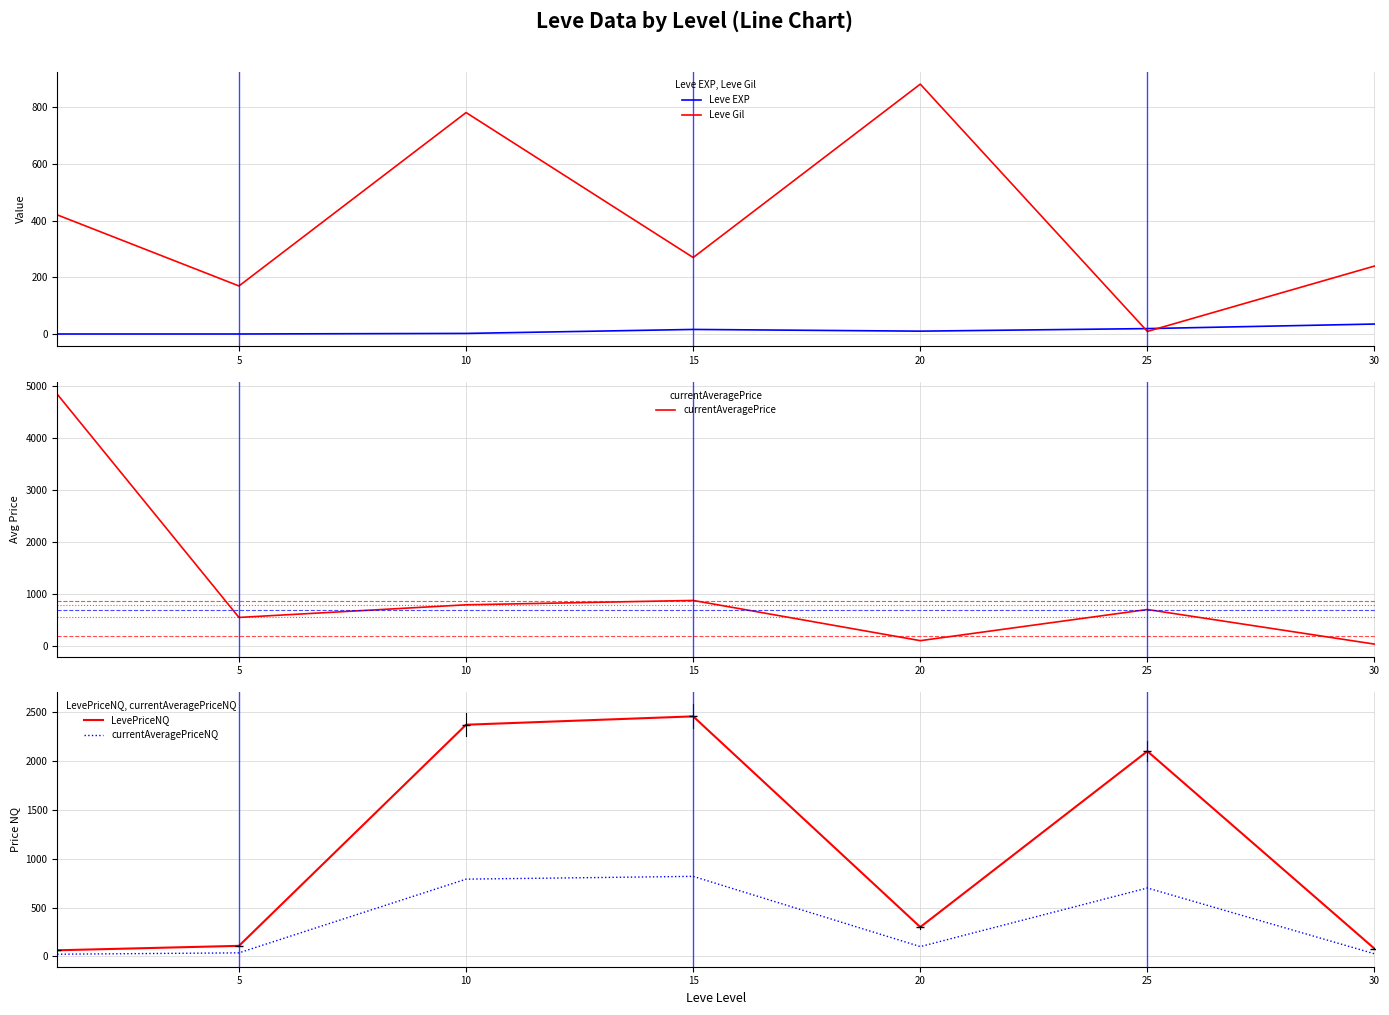

Rank the series by their maximum value, from highest to lowest.

currentAveragePrice, LevePriceNQ, Leve Gil, currentAveragePriceNQ, Leve EXP